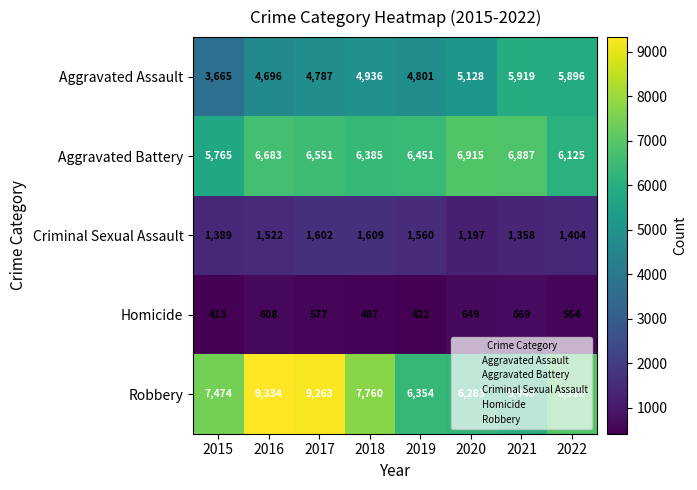

Between 2015 and 2017, which series saw the biggest shift?

Robbery